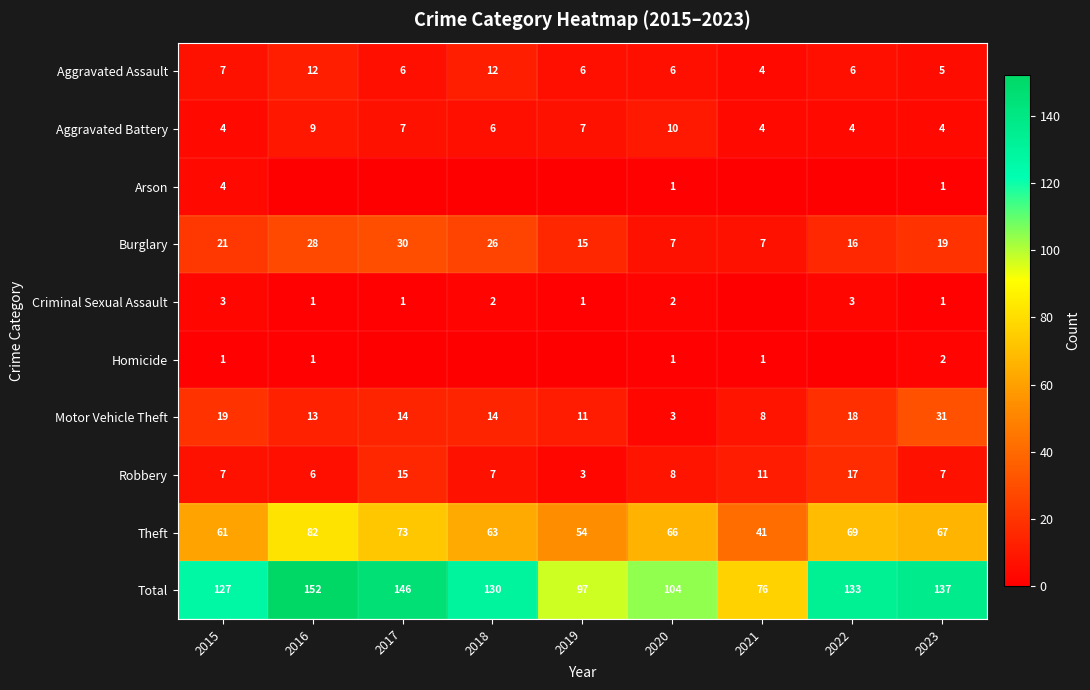

The value of Criminal Sexual Assault at 2018 is 1. True or false?

False